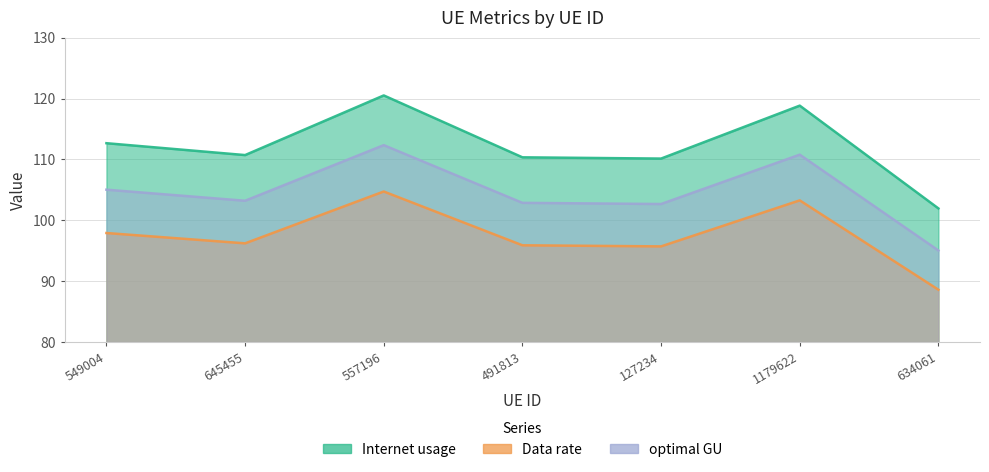

Reading left to right, what are all the values shown in this chart?

Internet usage: 549004=105.0	645455=103.2	557196=112.3	491813=102.9	127234=102.7	1179622=110.8	634061=95.0
Data rate: 549004=112.7	645455=110.7	557196=120.5	491813=110.3	127234=110.1	1179622=118.8	634061=101.9
optimal GU: 549004=97.9	645455=96.2	557196=104.7	491813=95.9	127234=95.7	1179622=103.3	634061=88.6